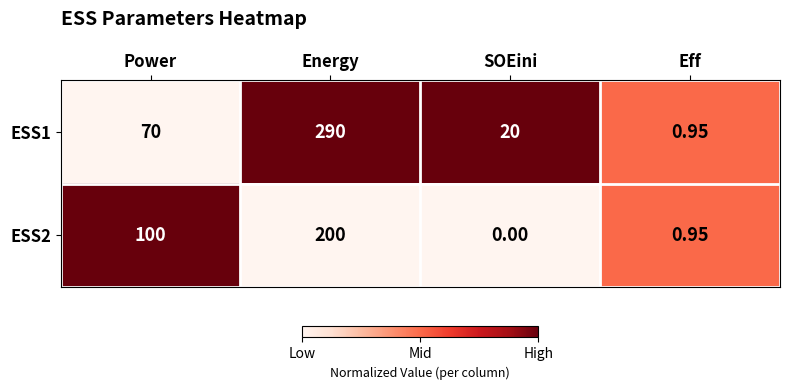

Count the number of data series in this chart.

2